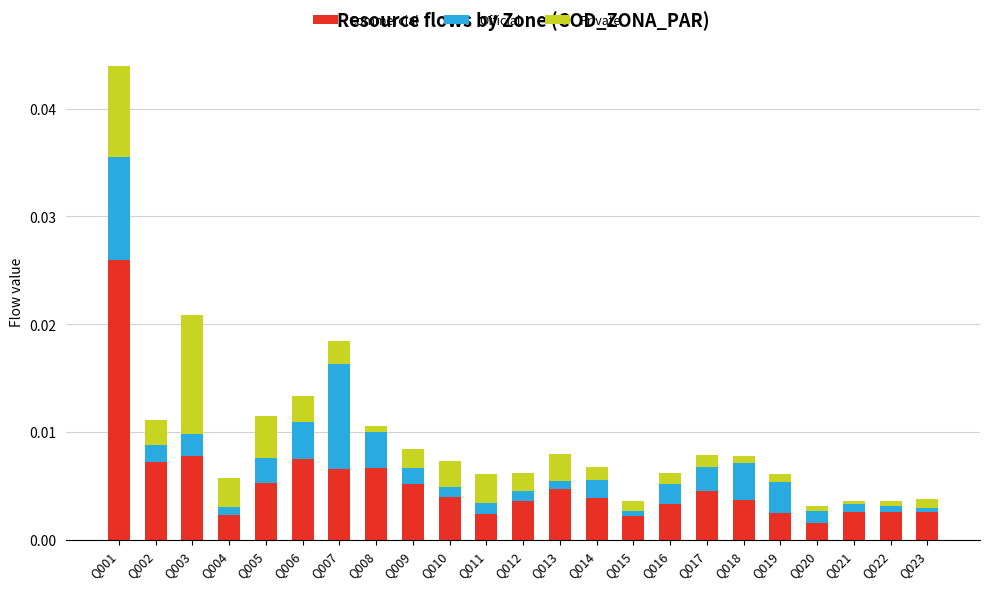

Which category has the highest value in the Commercial series?

Q001